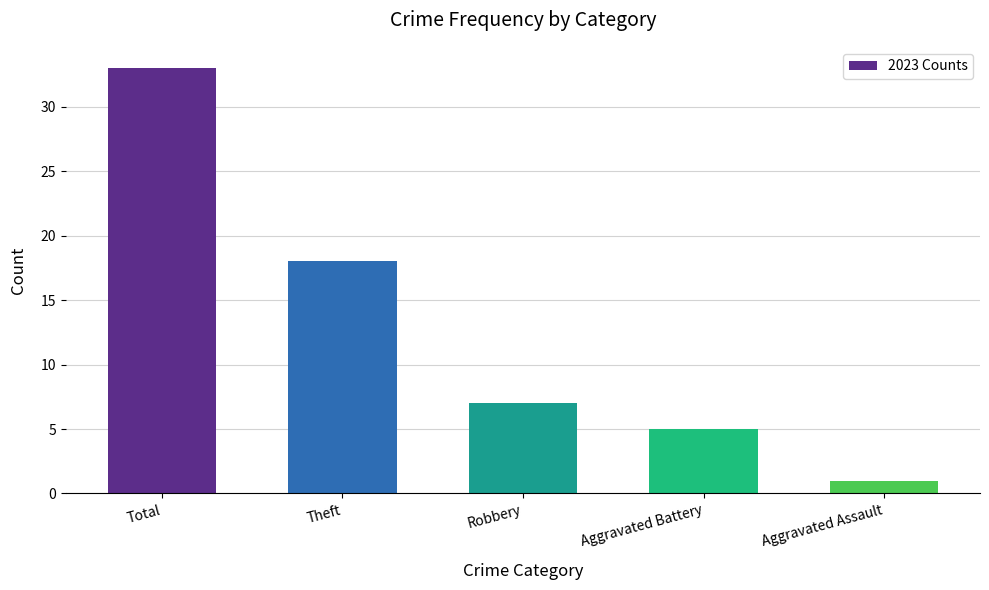

How many bars are there in total?

5